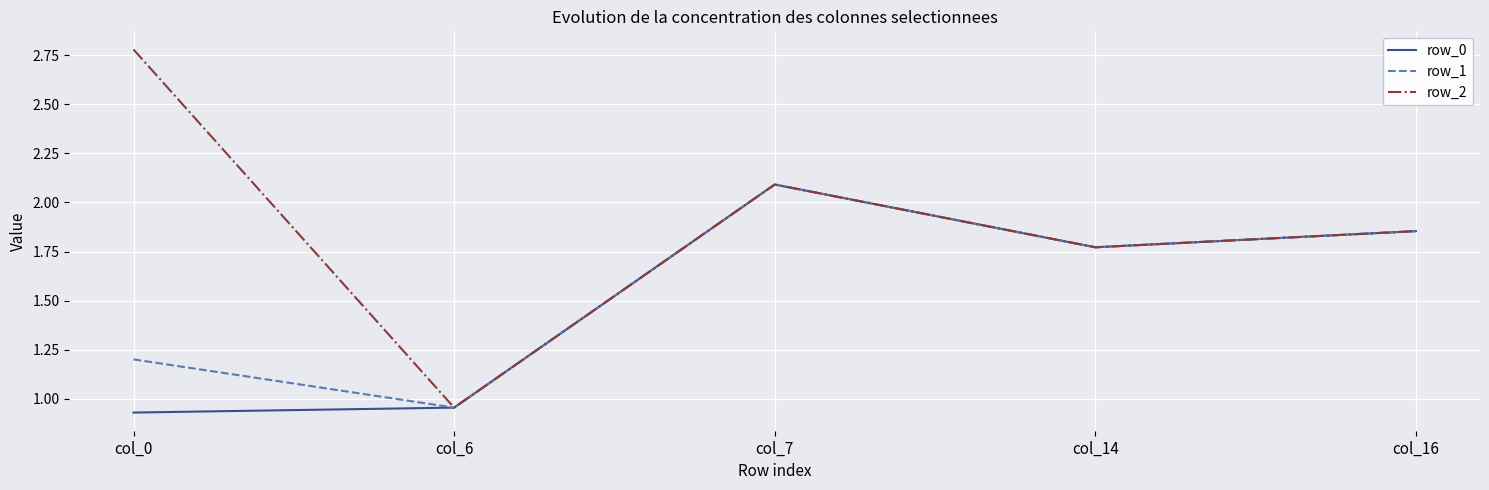

How many series are shown in this chart?

3